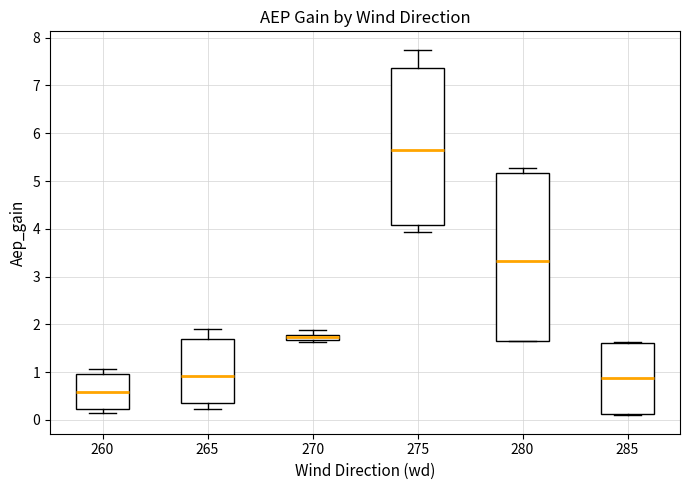

Where does the lower whisker of the box at x = 265 end on the y-axis? The values are not printed on the chart, so give them approximately, as read against the axis.

0.2